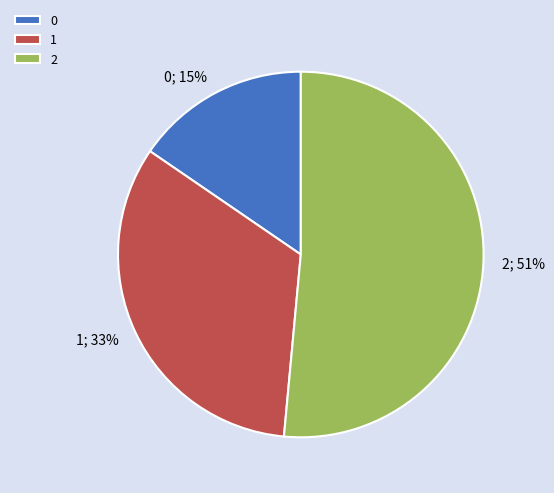

To the nearest percent, what portion does 0 represent?

15%